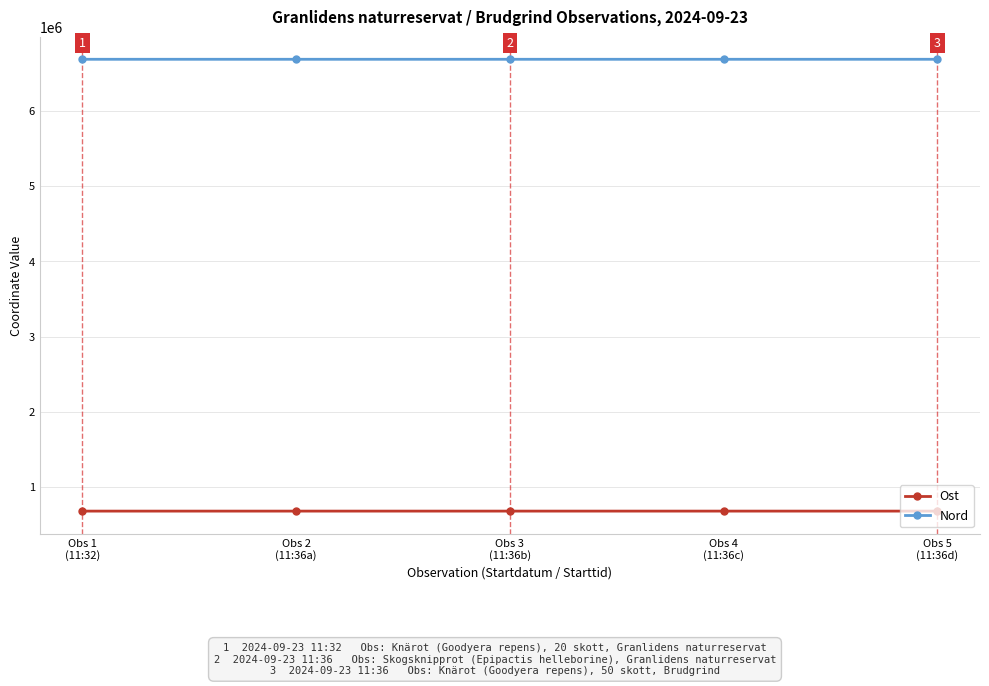

Reading left to right, extract all data points from this chart.

Ost: Obs 1
(11:32)=683035	Obs 2
(11:36a)=683014	Obs 3
(11:36b)=683065	Obs 4
(11:36c)=683065	Obs 5
(11:36d)=683033
Nord: Obs 1
(11:32)=6687160	Obs 2
(11:36a)=6687196	Obs 3
(11:36b)=6687107	Obs 4
(11:36c)=6687107	Obs 5
(11:36d)=6687210